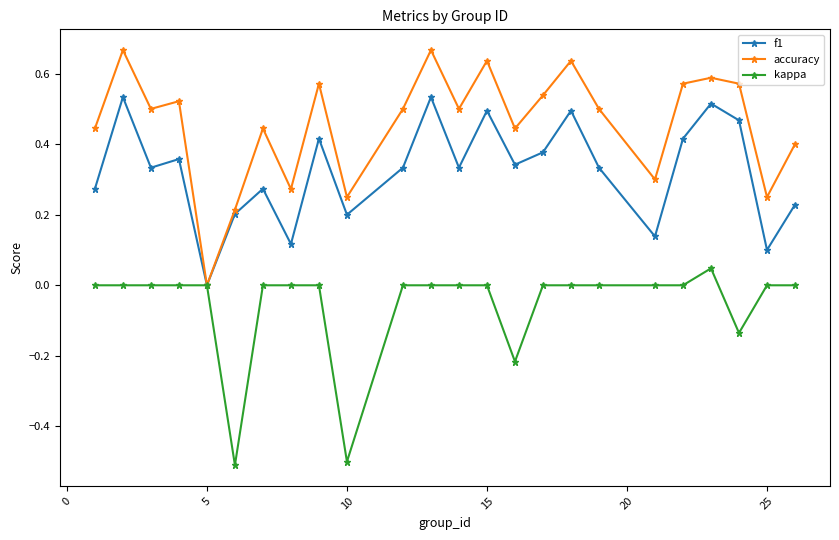

In accuracy, how many points are lower than both neighbors (excluding endpoints)?

8